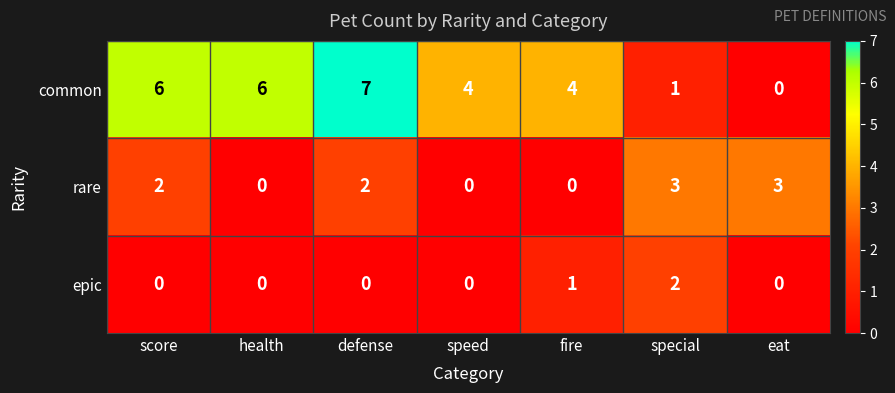

At score, list the series in order from smallest to largest.

epic, rare, common